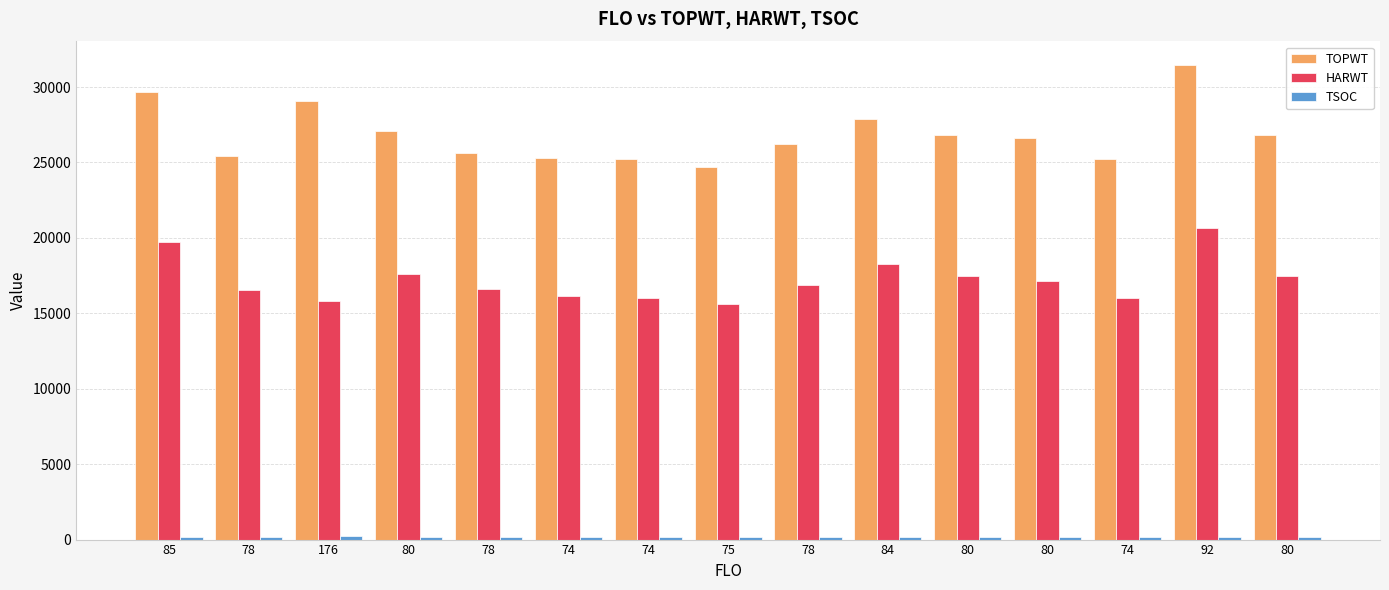

Is it true that TSOC equals 268 at 80?

False